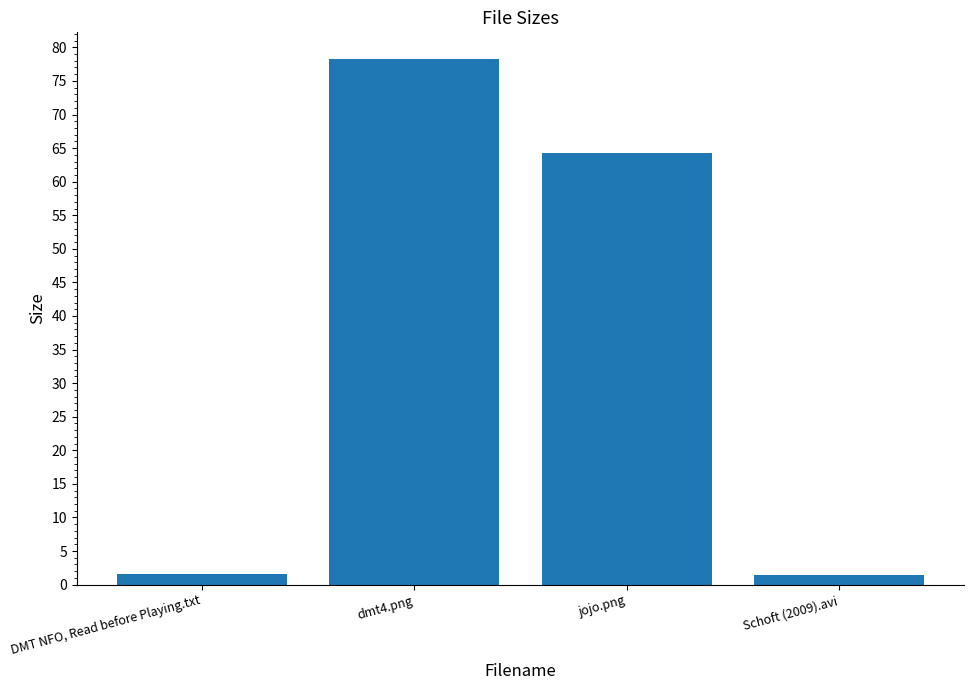

The chart shows a value of 64.3 at jojo.png. True or false?

True